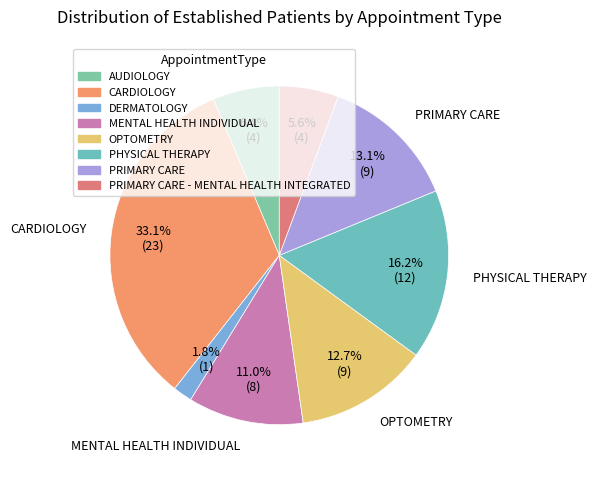

Count the number of slices in the pie.

8